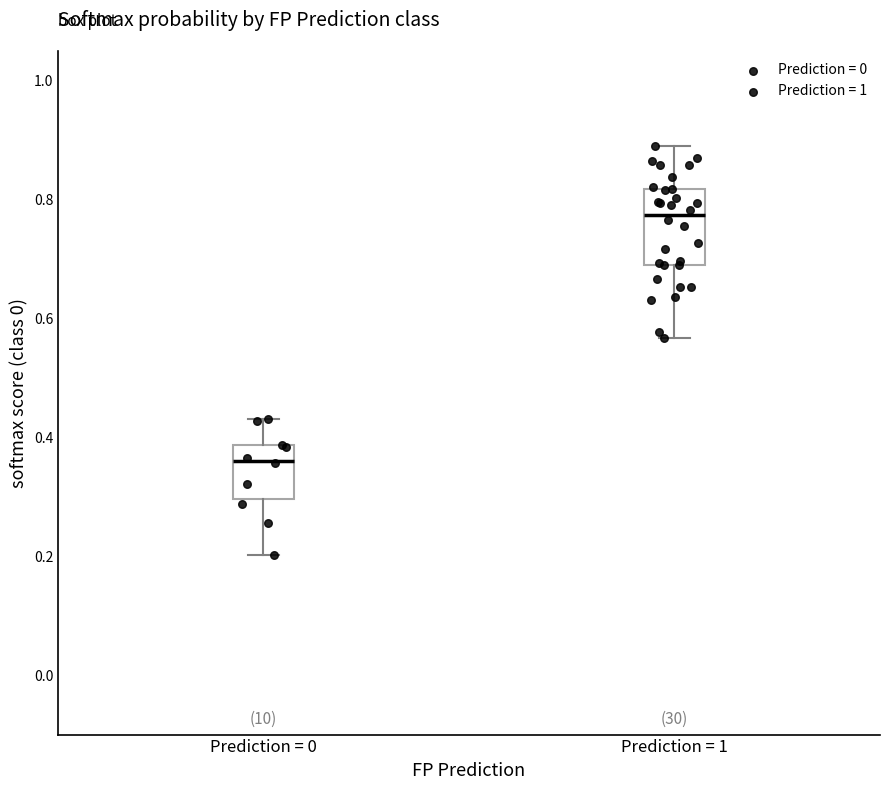

Reading left to right, read every box against the y-axis: the position of its median line, the range the box covers, and the ends of its whiskers. The values are not printed on the chart, so give them approximately, as read against the axis.

Prediction = 0: median 0.36, box 0.30 to 0.38, whiskers 0.20 to 0.44
Prediction = 1: median 0.78, box 0.70 to 0.82, whiskers 0.56 to 0.90